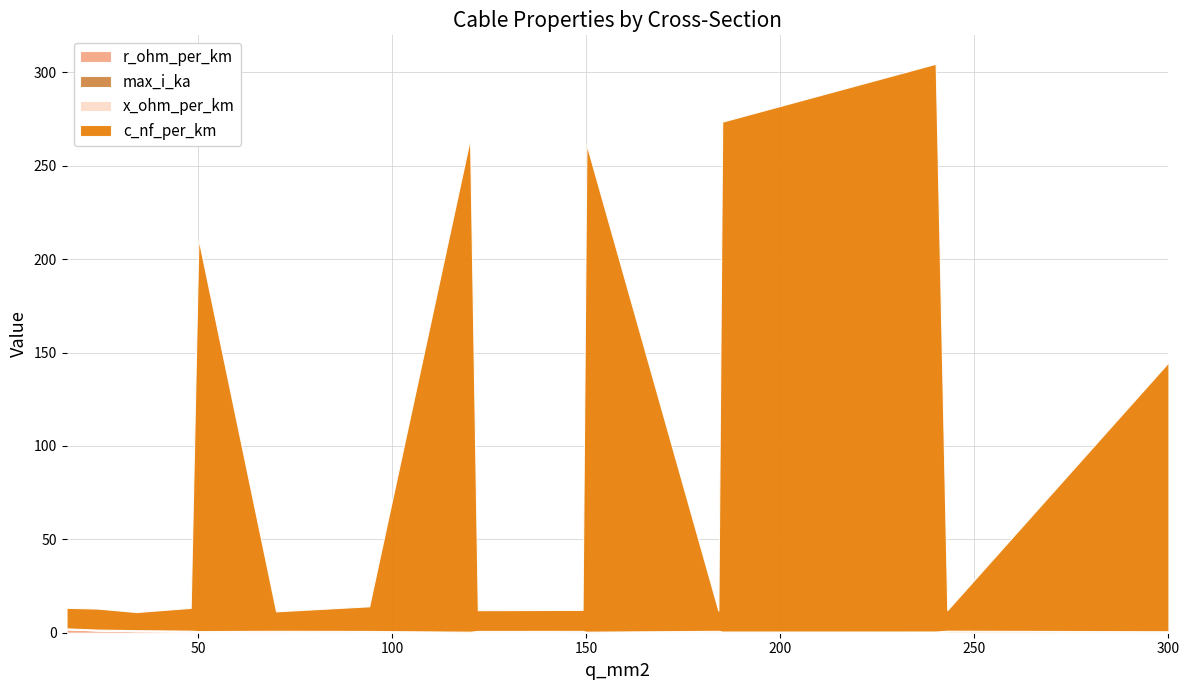

Reading left to right, what are all the values shown in this chart?

c_nf_per_km: 16=11.0	24=11.2	34=9.7	48=12.2	50=210.0	70=10.4	94=13.2	120=264.0	122=11.1	149=11.2	150=261.0	184=10.8	185=273.0	240=304.0	243=11.0	300=144.0
x_ohm_per_km: 16=0.3	24=0.3	34=0.4	48=0.3	50=0.1	70=0.3	94=0.3	120=0.1	122=0.3	149=0.3	150=0.1	184=0.3	185=0.1	240=0.1	243=0.3	300=0.1
max_i_ka: 16=0.1	24=0.1	34=0.2	48=0.2	50=0.1	70=0.3	94=0.3	120=0.2	122=0.4	149=0.5	150=0.3	184=0.5	185=0.4	240=0.4	243=0.6	300=0.6
r_ohm_per_km: 16=1.9	24=1.2	34=0.8	48=0.6	50=0.6	70=0.4	94=0.3	120=0.2	122=0.2	149=0.2	150=0.2	184=0.2	185=0.2	240=0.1	243=0.1	300=0.1